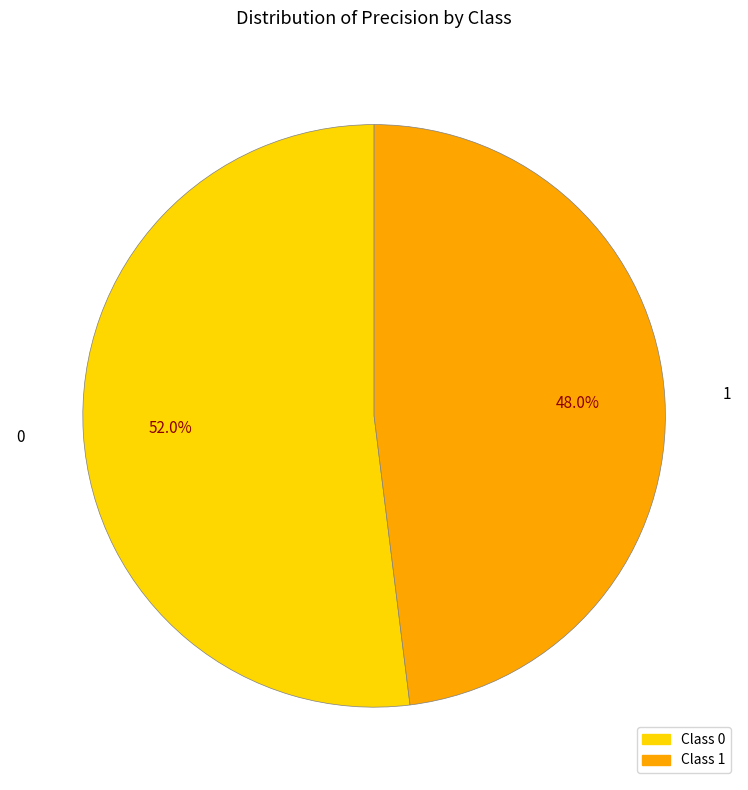

Rank the categories by value from highest to lowest.

0, 1